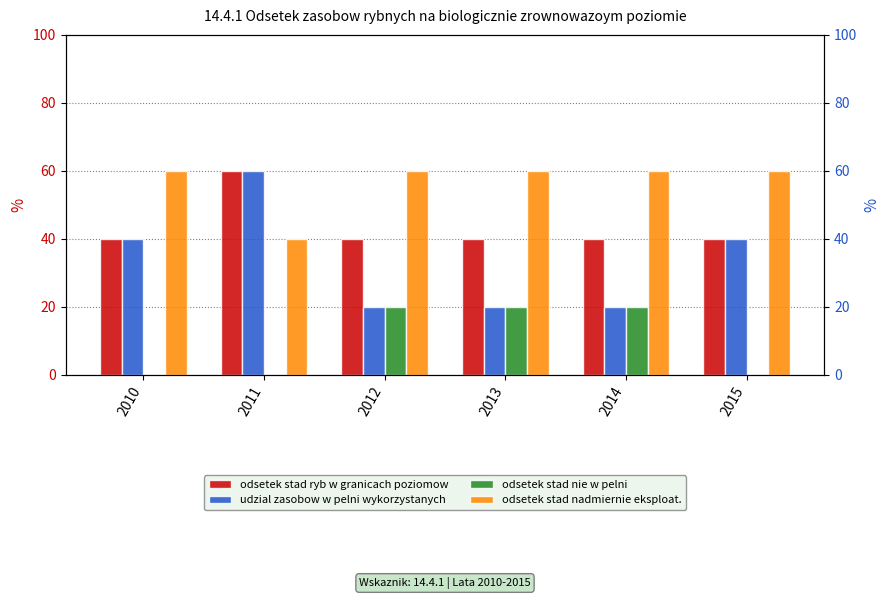

What is the maximum value shown in the chart?

60